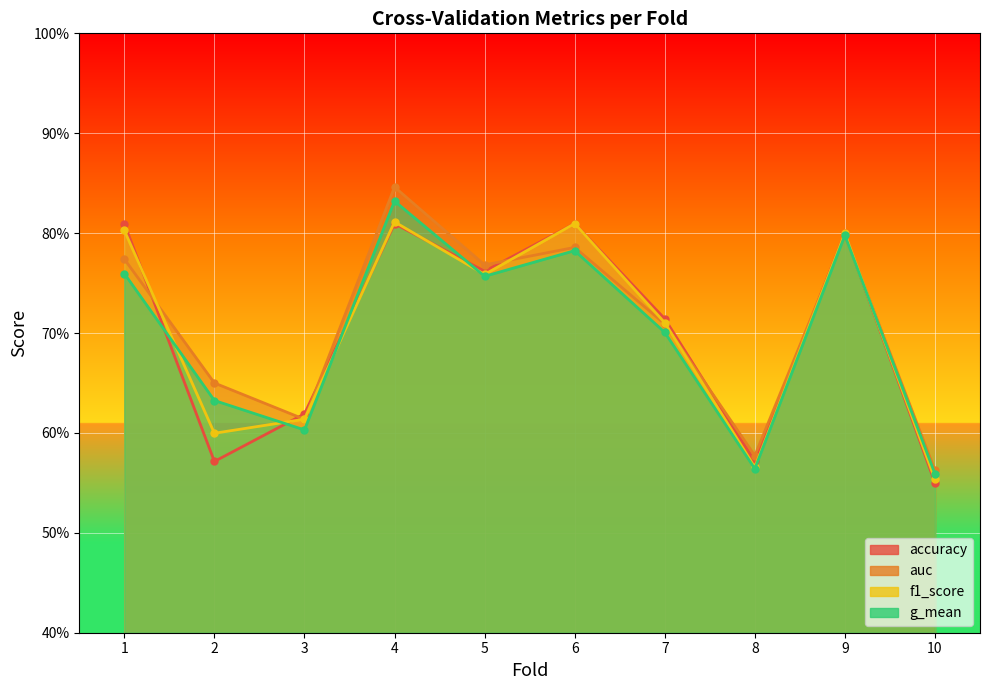

What is the value of the f1_score point at the 5th from the left?

0.8